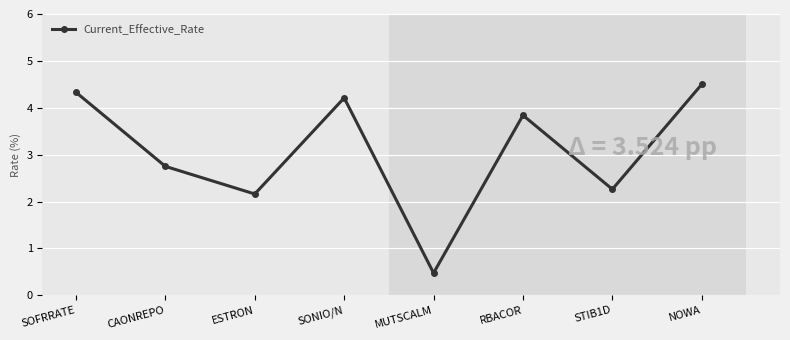

At which label does the data first exceed 3?

SOFRRATE